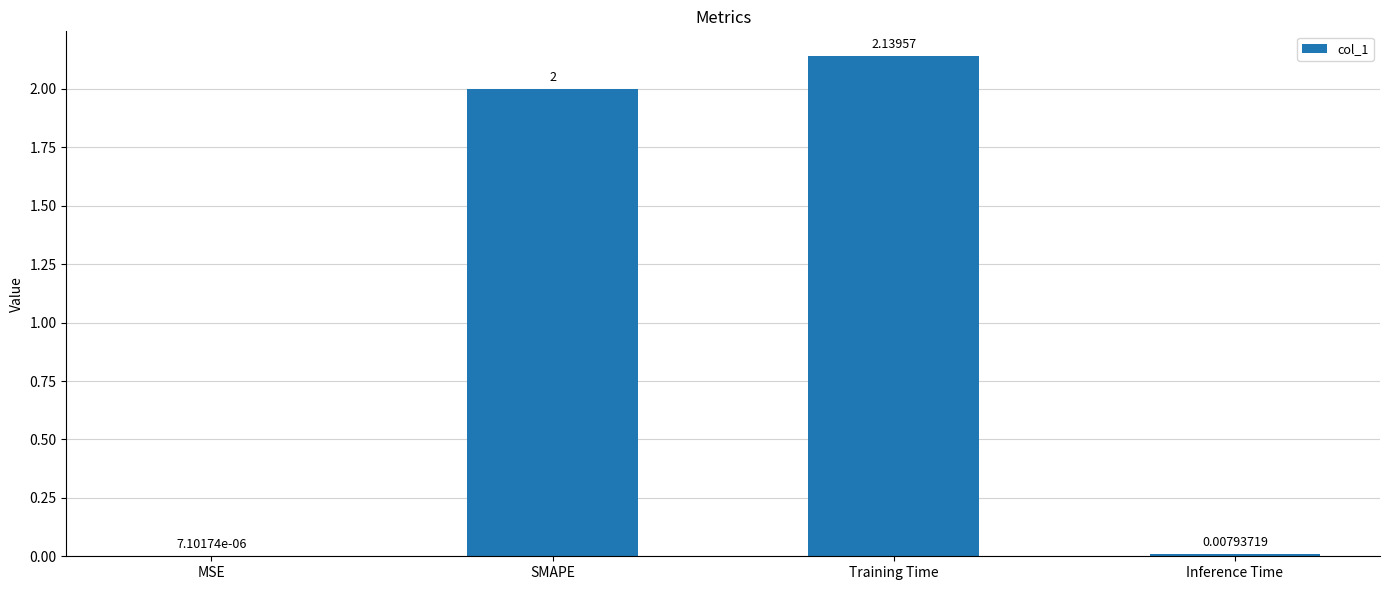

Which label corresponds to the largest value in the chart?

Training Time